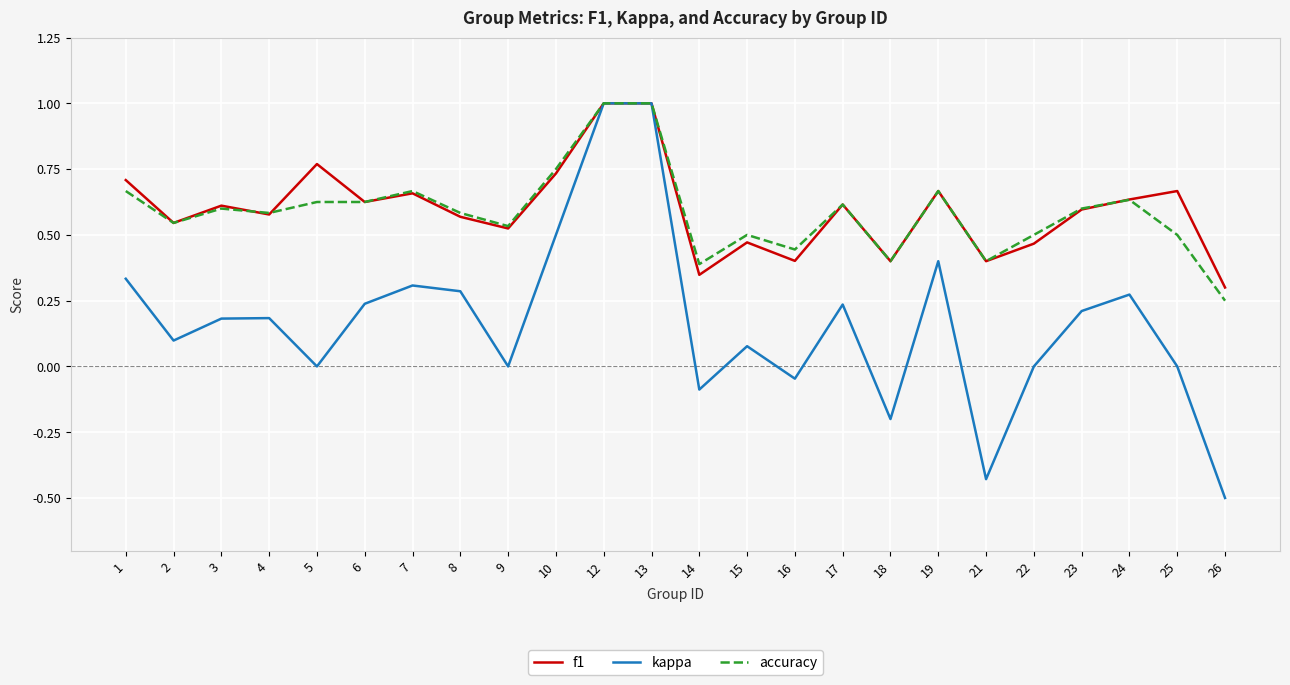

What is the total value across all series at 6?

1.5